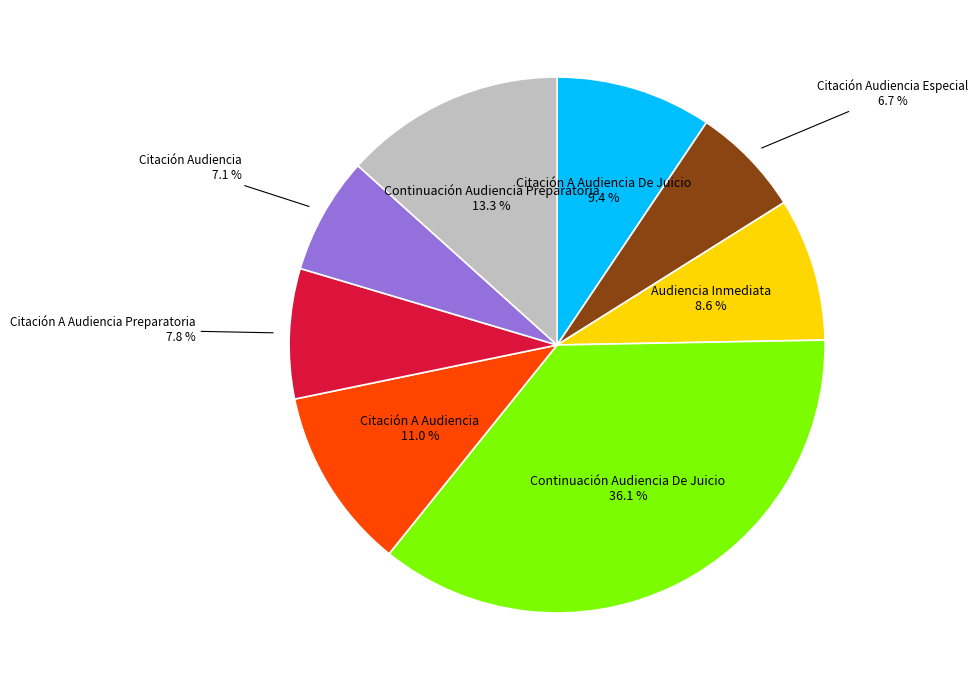

Does any single category account for the majority?

No